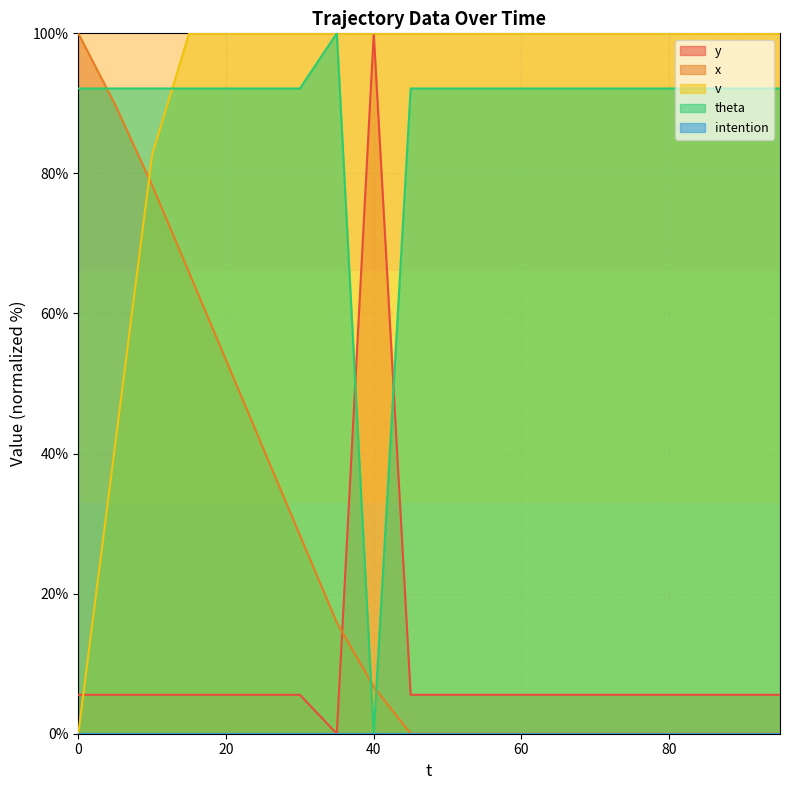

What is the spread (max minus min) of values at 95?

100.0